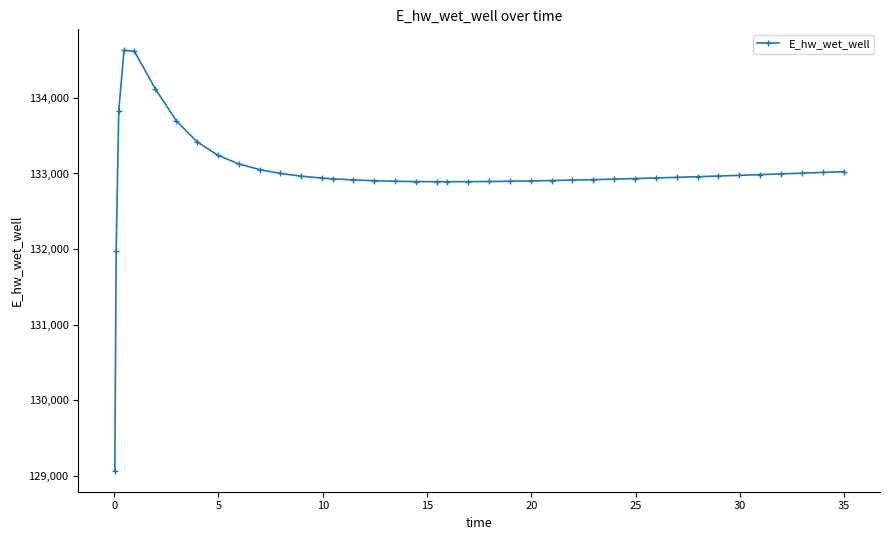

What is the smallest value displayed?

129070.3